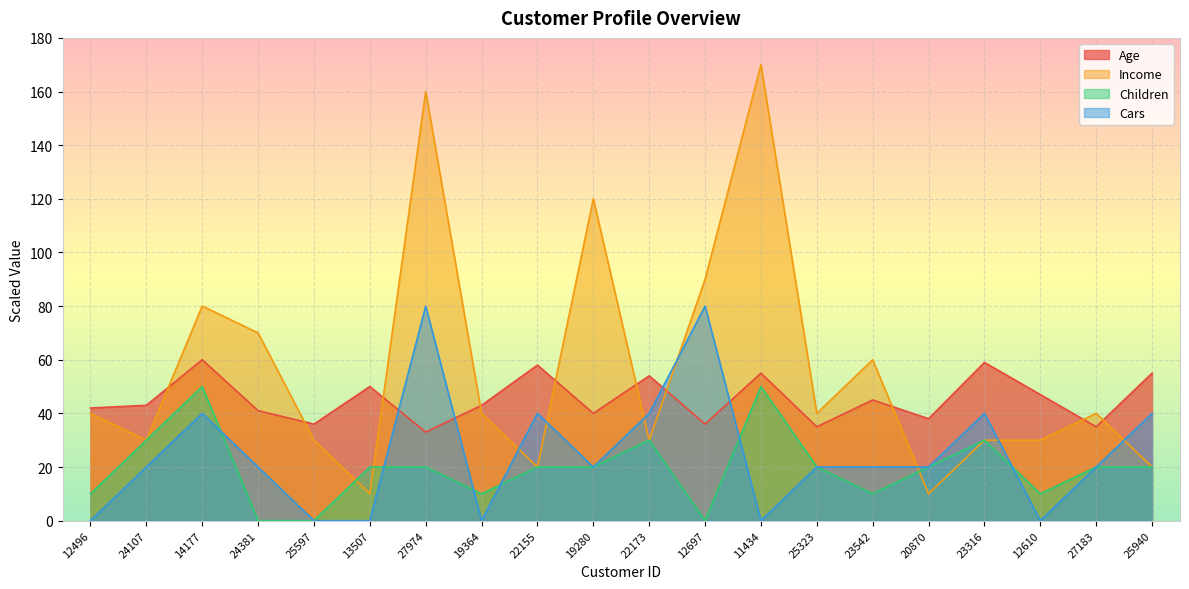

Between 11434 and 27974, which is larger?

11434